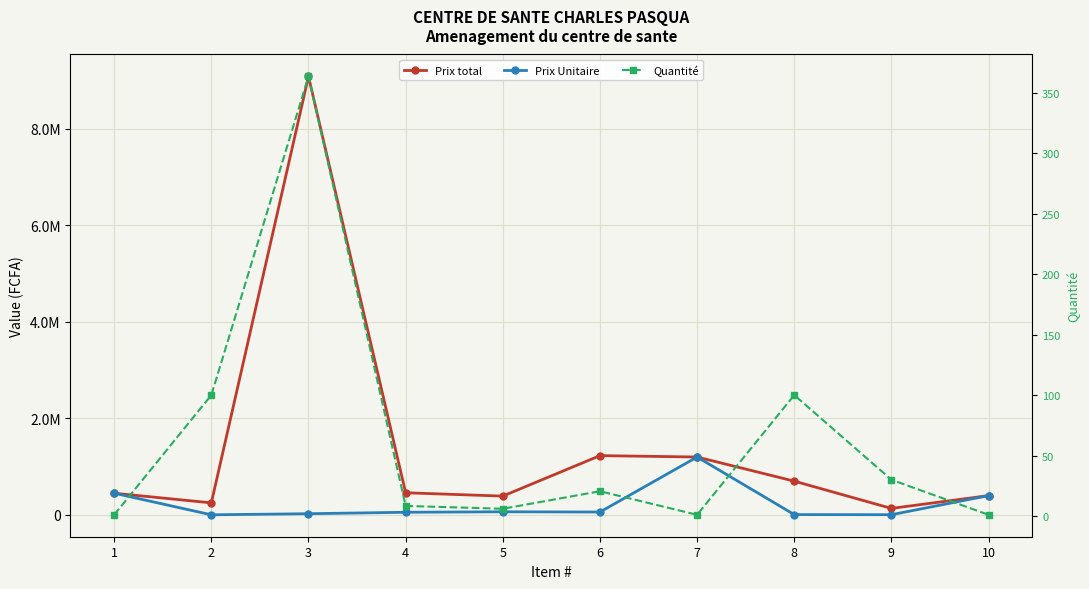

What is the total value across all series at 8?

707100.0